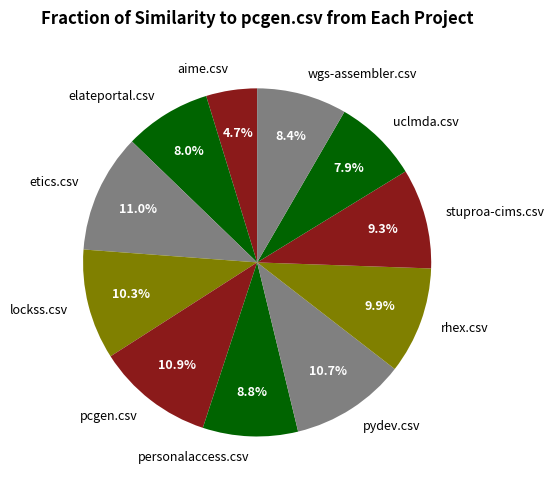

True or false: etics.csv accounts for 11% of the total.

True